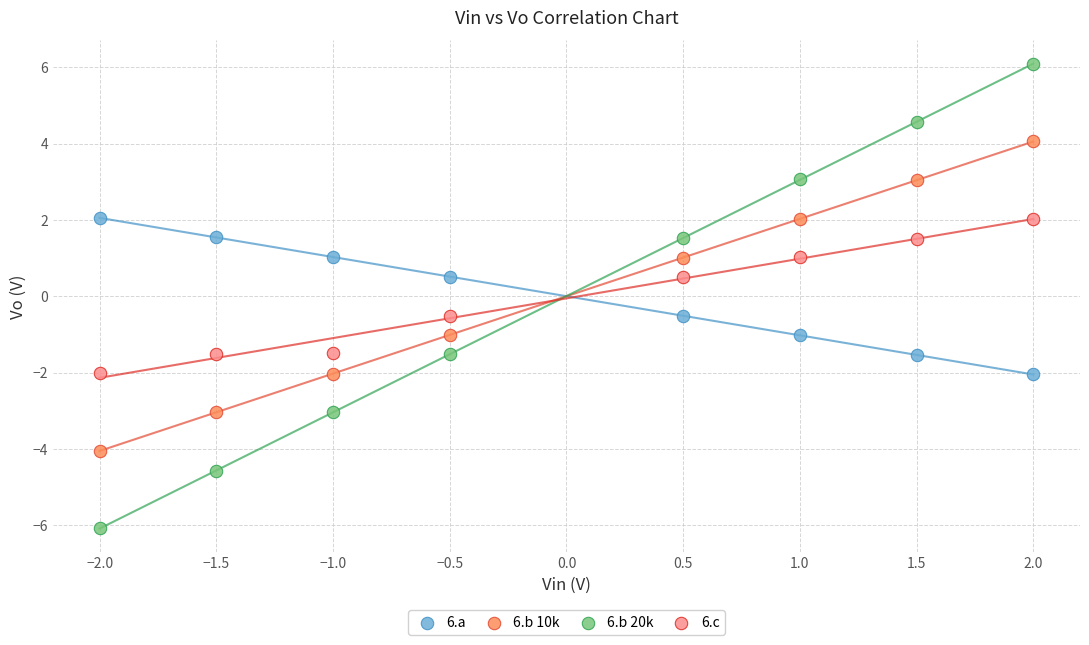

Which series contains the lowest Y value?

6.b 20k